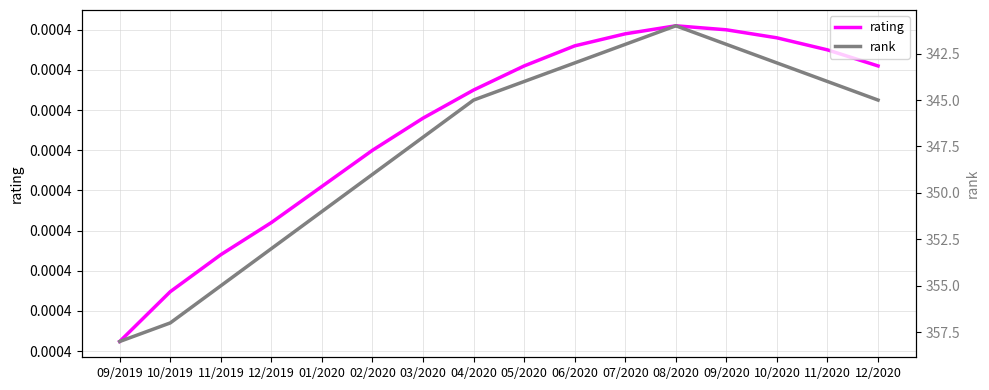

Between 09/2019 and 03/2020, which is larger?

03/2020